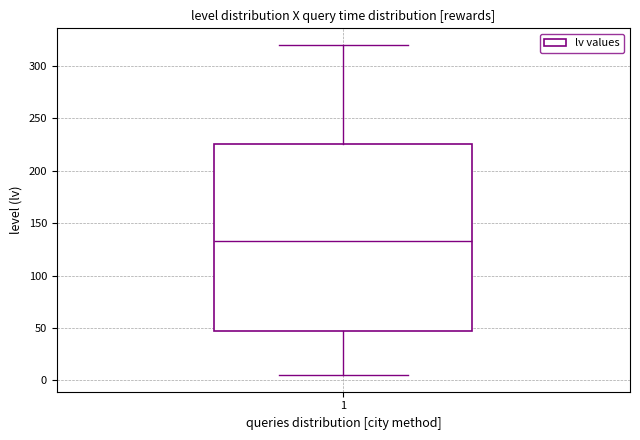

Transcribe this box plot: give where the median line is, the range the box spans, and where the two whiskers end, as read against the y-axis. The values are not printed on the chart, so give them approximately, as read against the axis.

median 135, box 50 to 225, whiskers 5 to 320